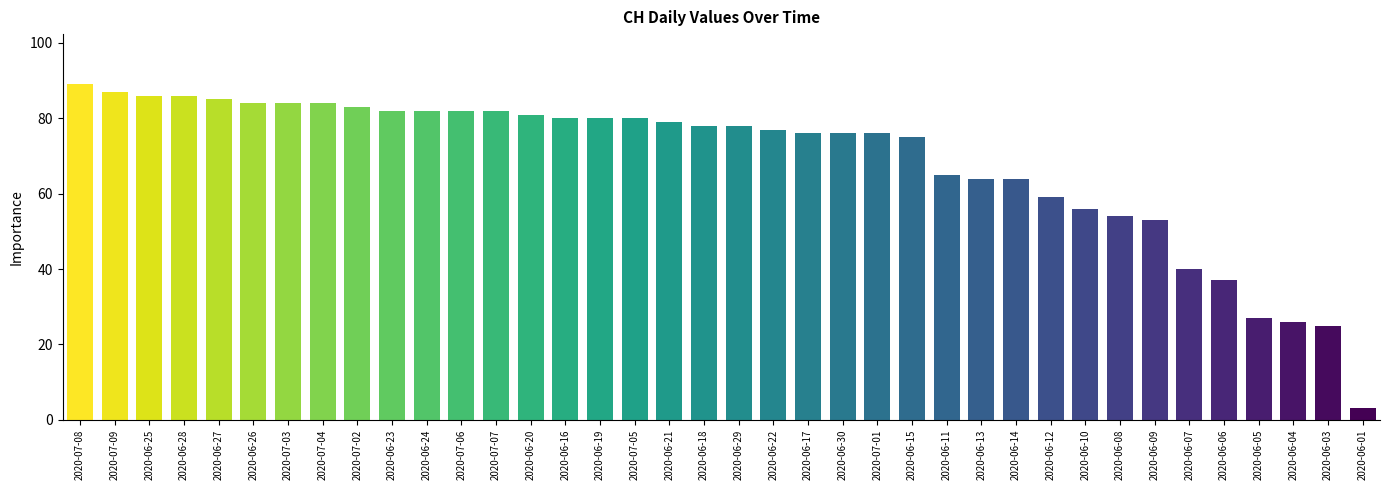

The chart shows a value of 40 at 2020-06-07. True or false?

True